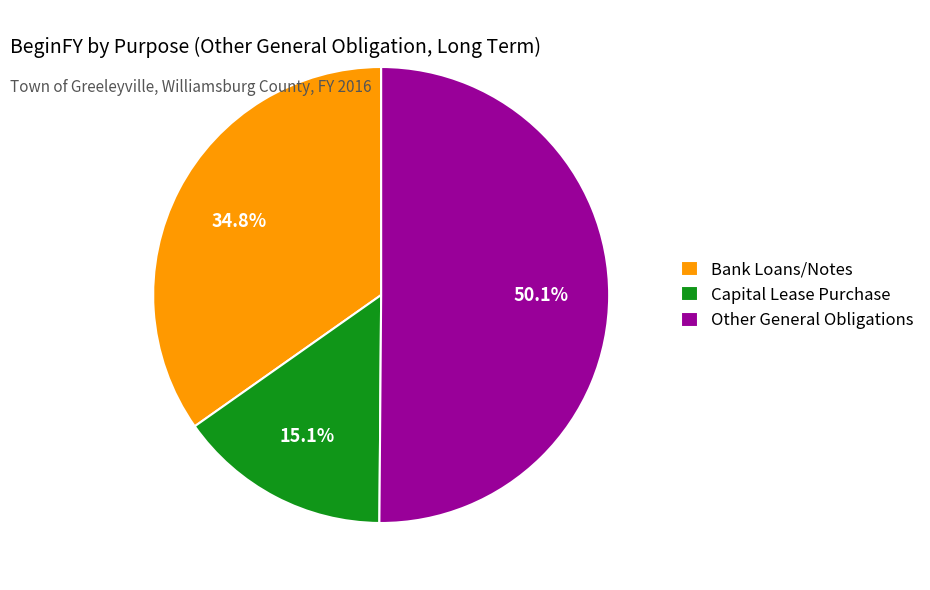

Which category has the smallest portion of the pie?

Capital Lease Purchase